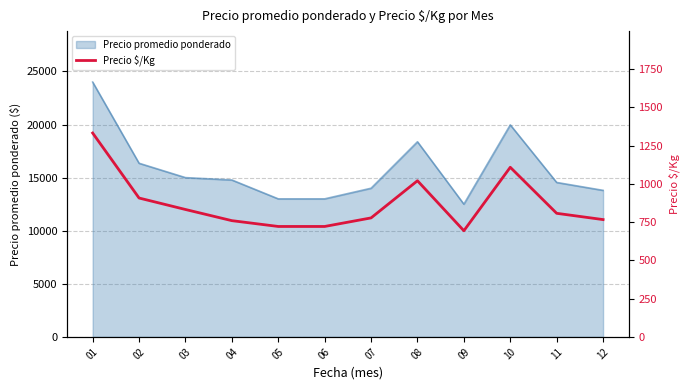

What is the highest value of the Precio promedio ponderado series?

24000